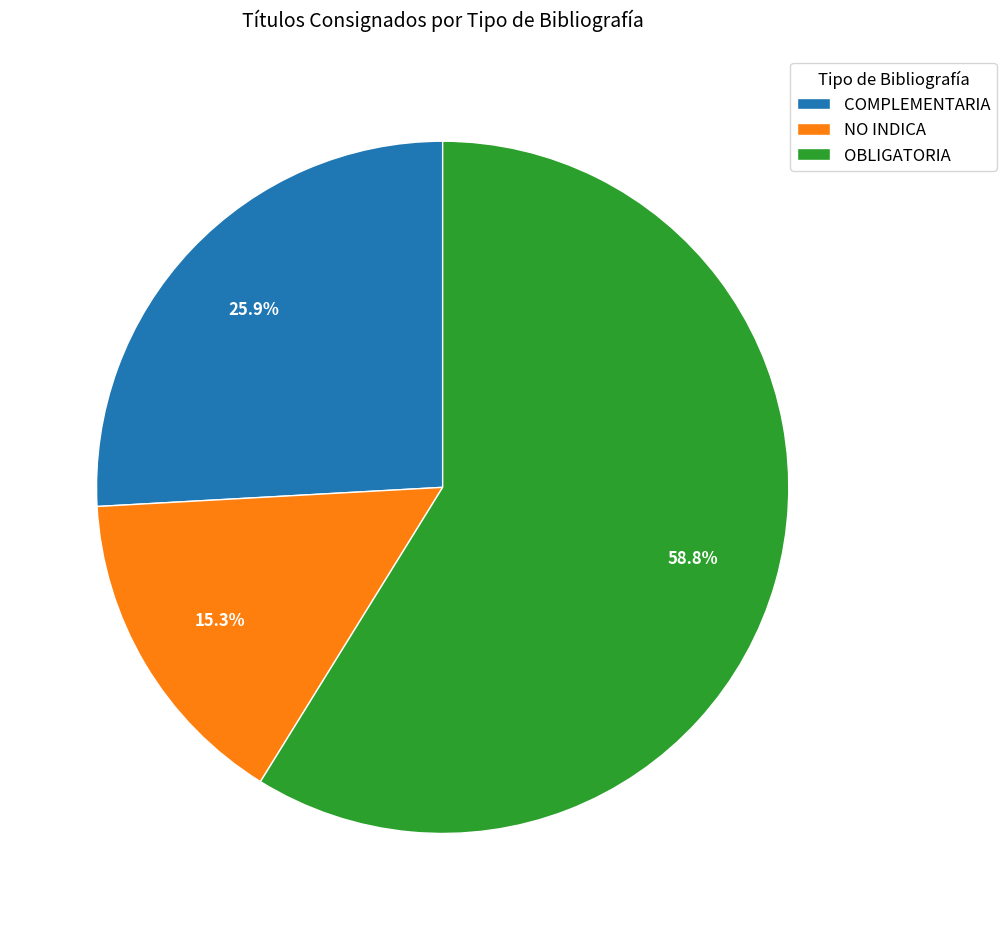

To the nearest percent, what is the combined percentage of OBLIGATORIA and COMPLEMENTARIA?

85%